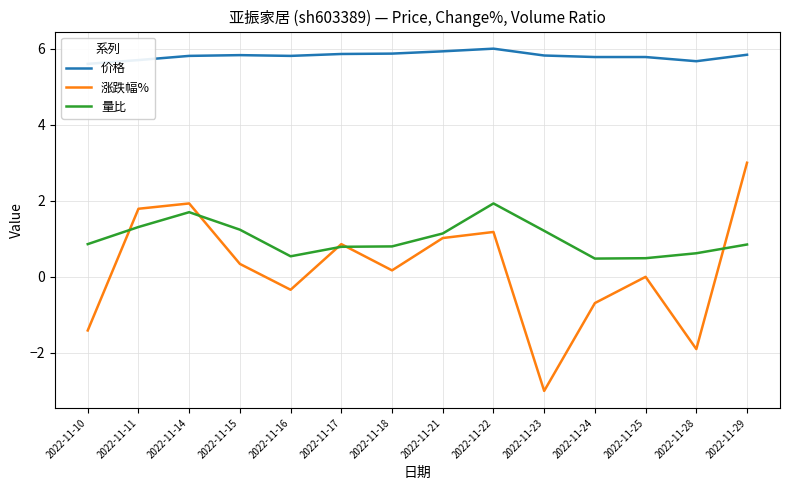

What is the value of the 量比 point at the 8th from the left?

1.1